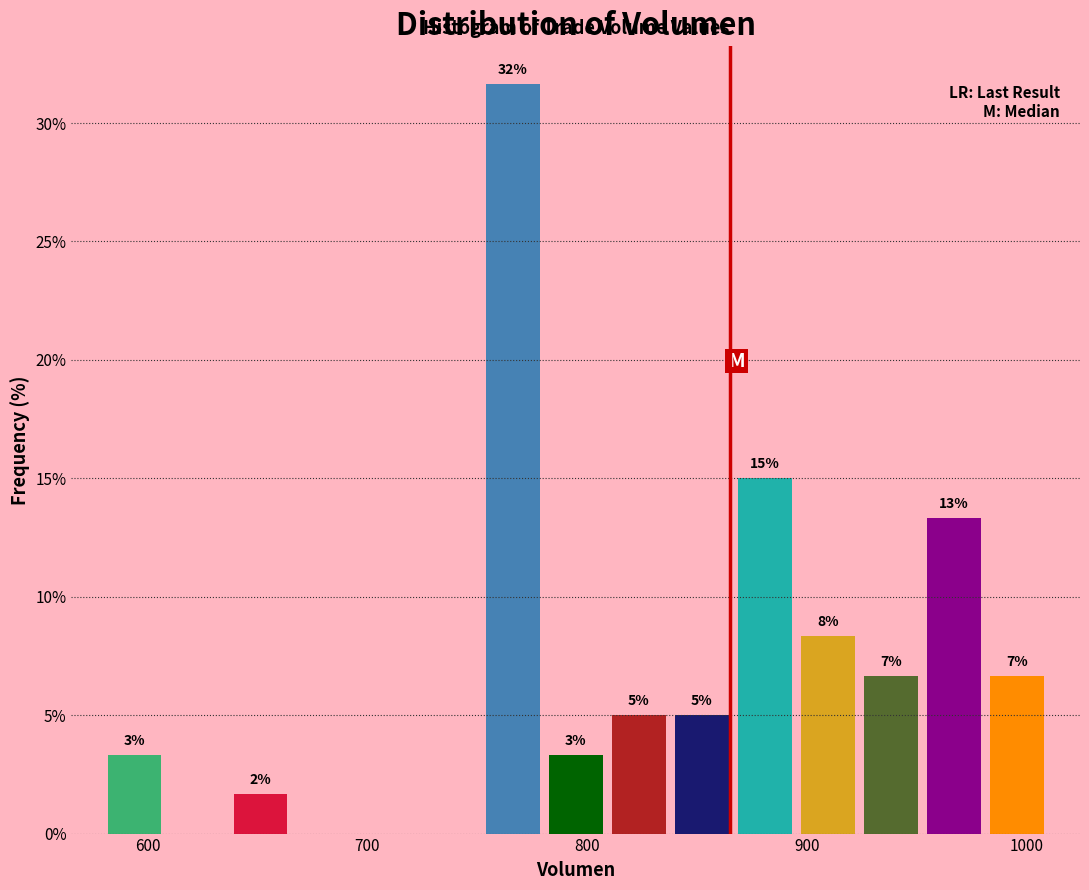

Around what value on the x-axis is the tallest bar? Give the approximate position of its centre, as read against the axis.

770